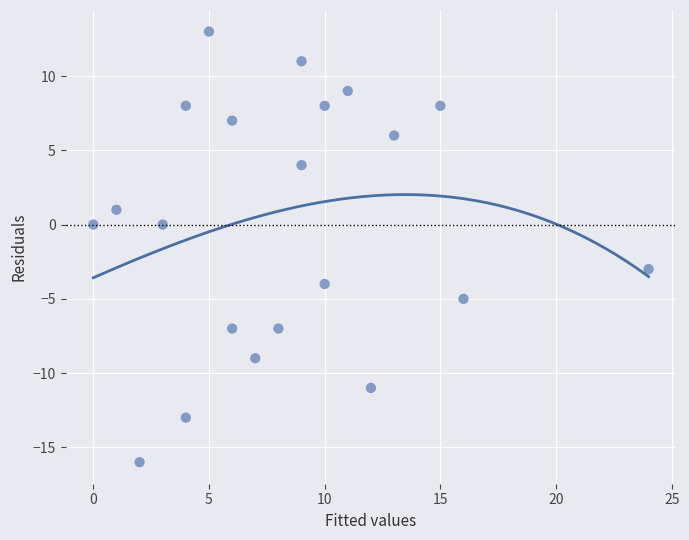

What is the range of X values (max minus min)?

24